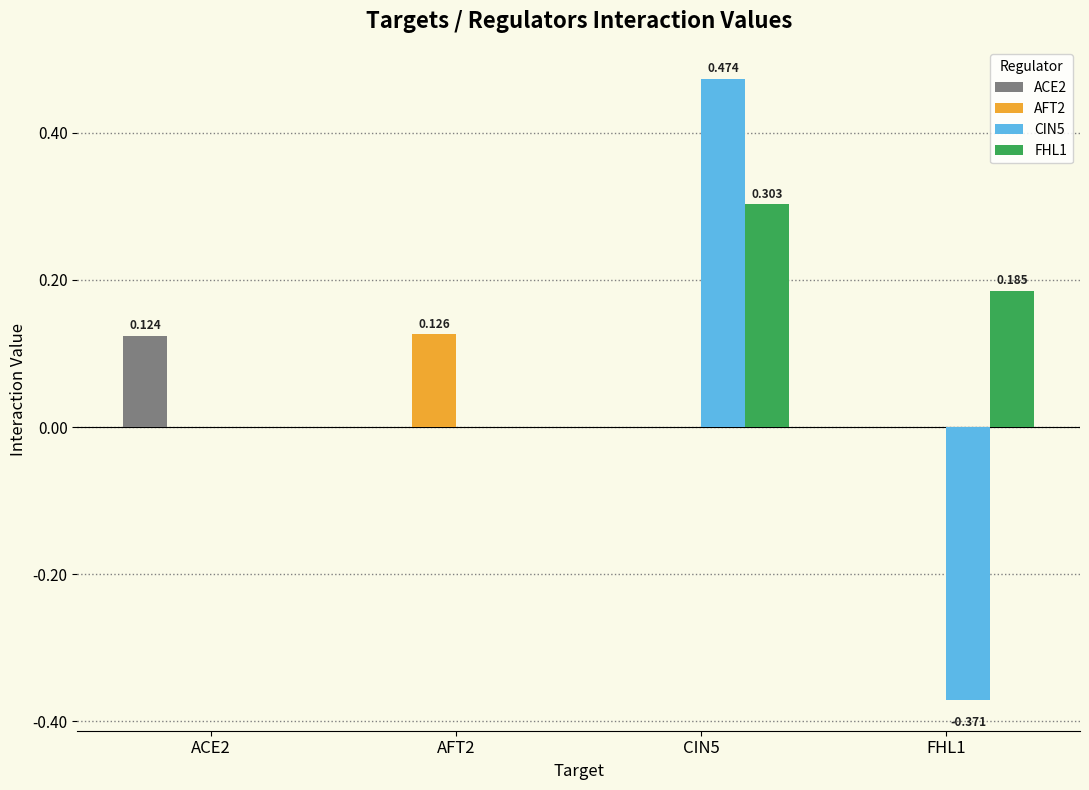

Which series changed the most between AFT2 and CIN5?

CIN5